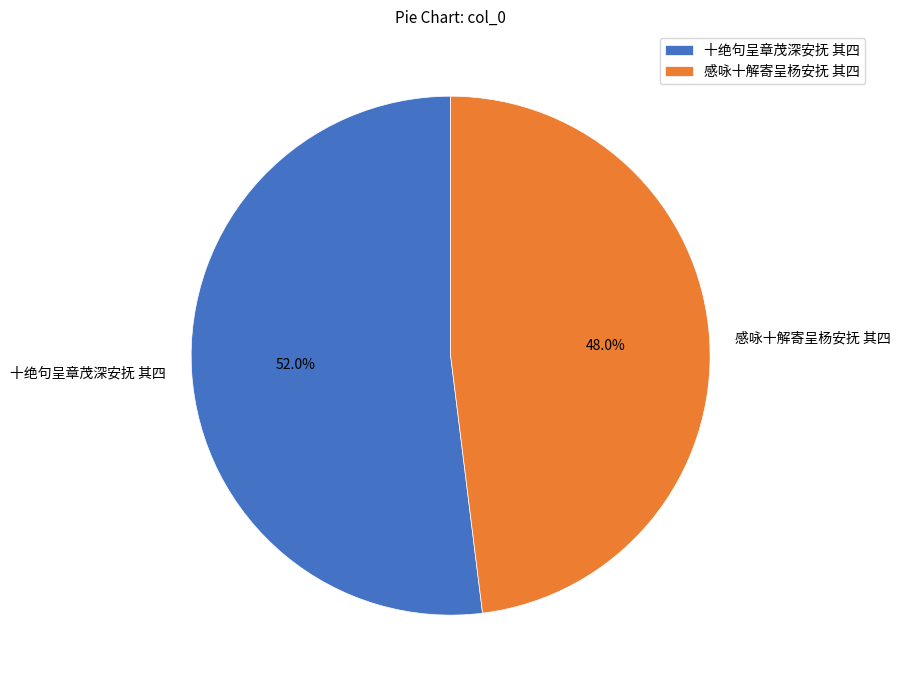

Which slice is the largest?

十绝句呈章茂深安抚 其四